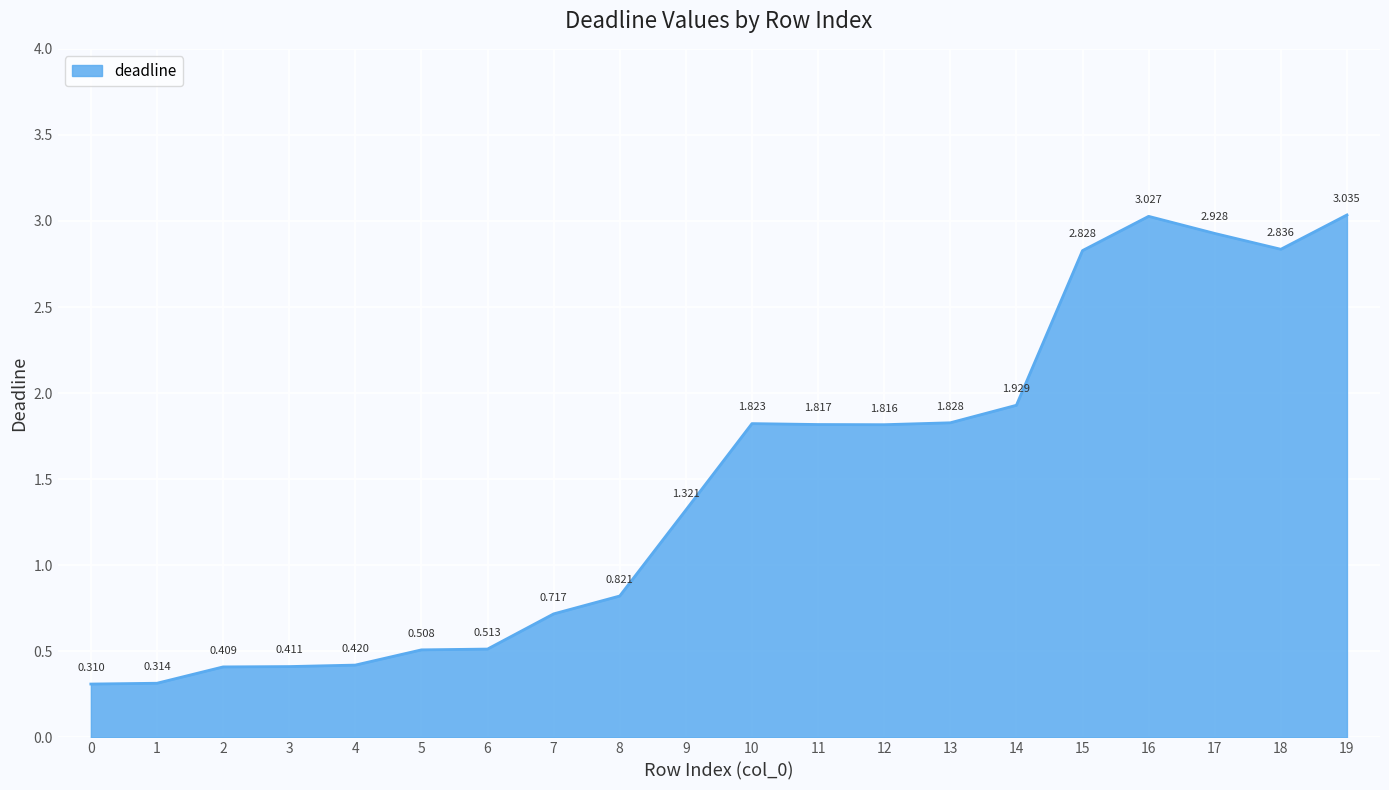

Where does the data first go above 1?

9